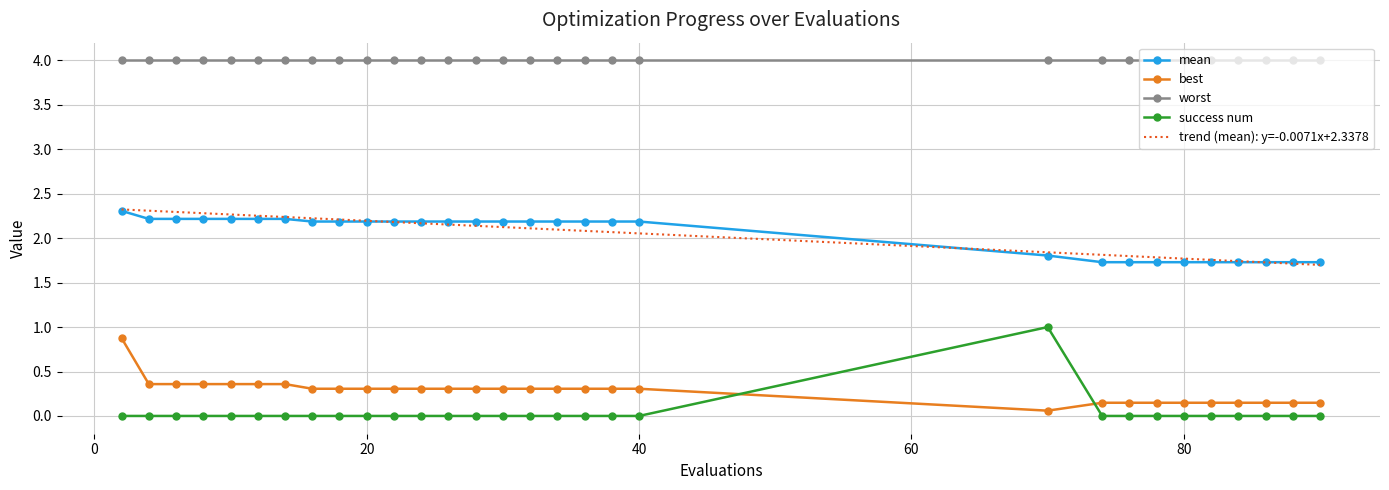

True or false: best and trend (mean): y=-0.0071x+2.3378 cross at least once.

False